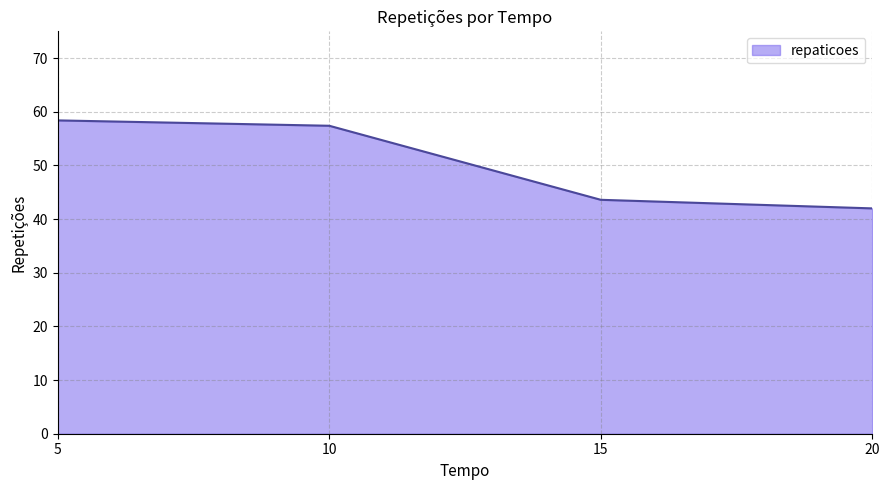

Is it true that the value at 5 is 58.4?

True